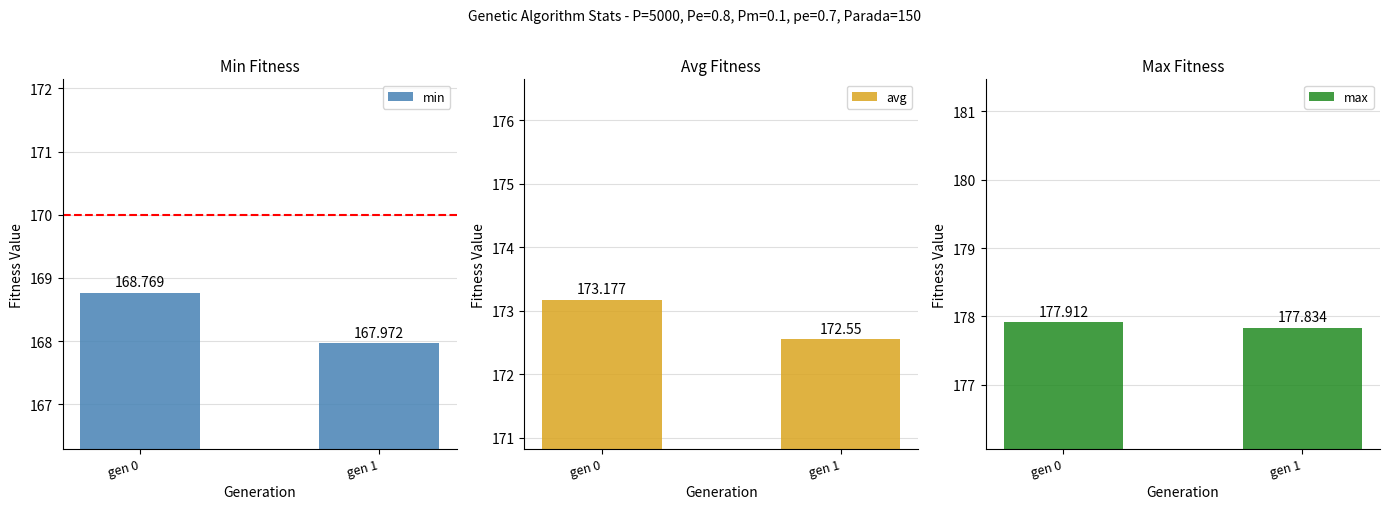

What are all the series names shown in the legend?

min, avg, max